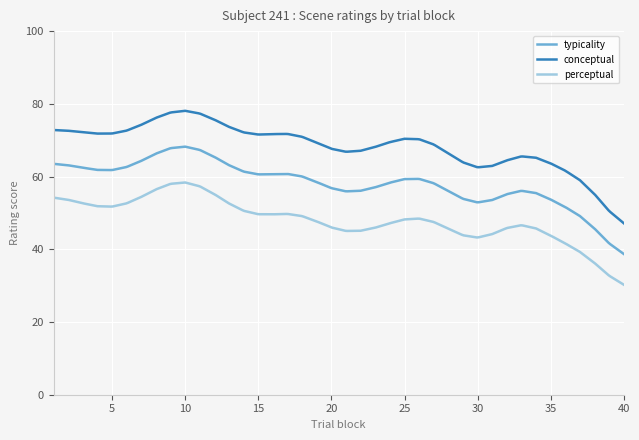

List the series in order of their peak value, lowest first.

perceptual, typicality, conceptual